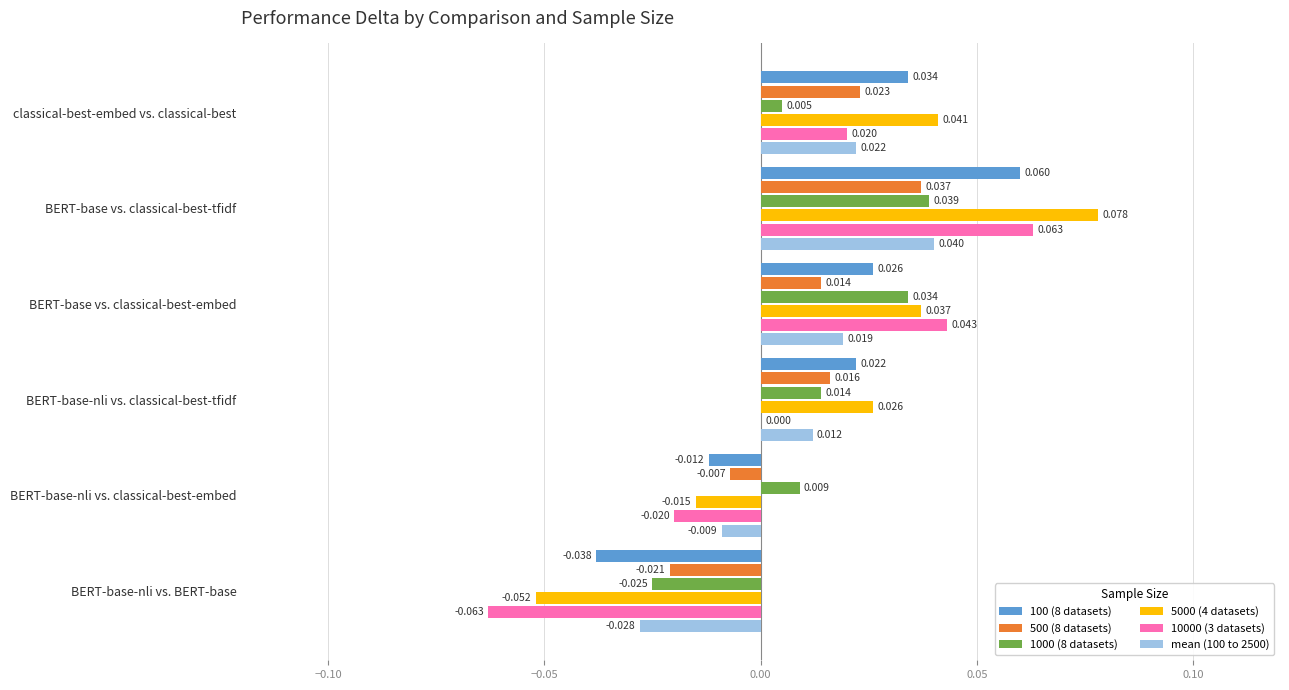

At which category is the sum across all series the highest?

BERT-base vs. classical-best-tfidf